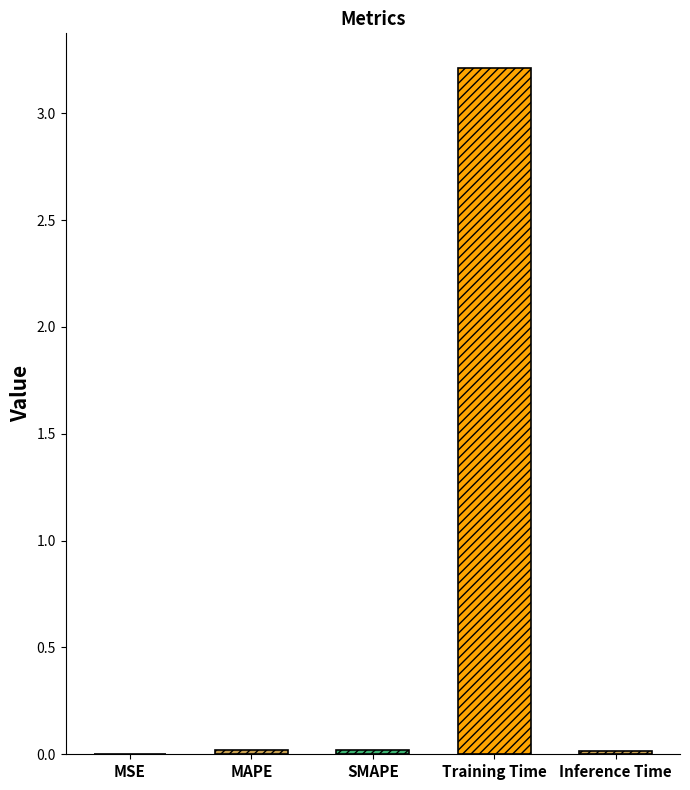

Are the bars horizontal?

No